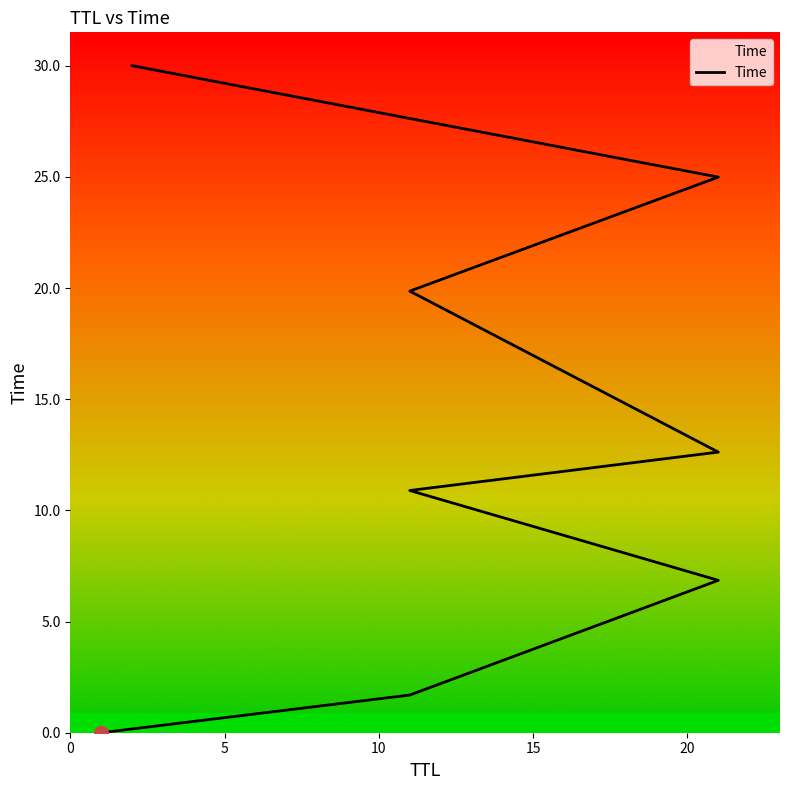

Where does the data first go above 12?

21